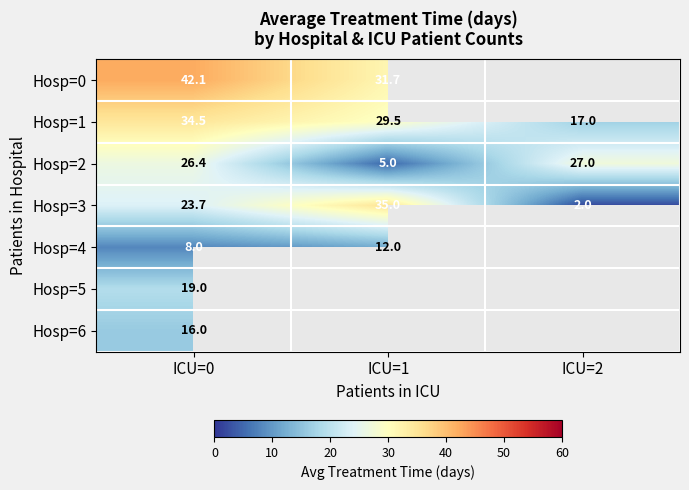

Where is Hosp=6 nearest to the value 16?

ICU=0